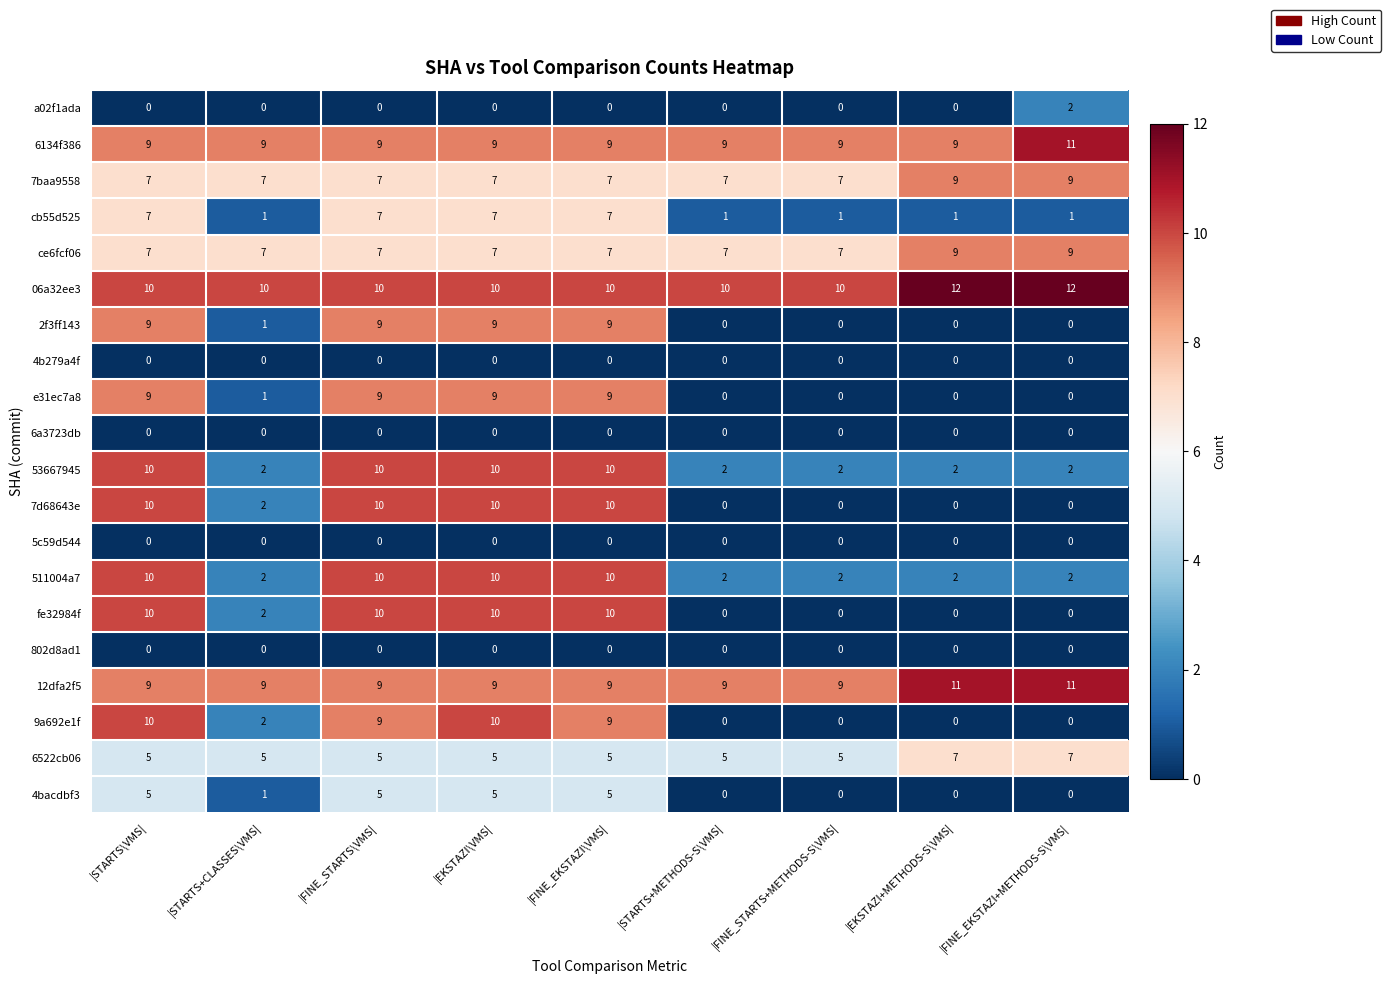

True or false: 6134f386 has a value of 13 at |EKSTAZI+METHODS-S\VMS|.

False